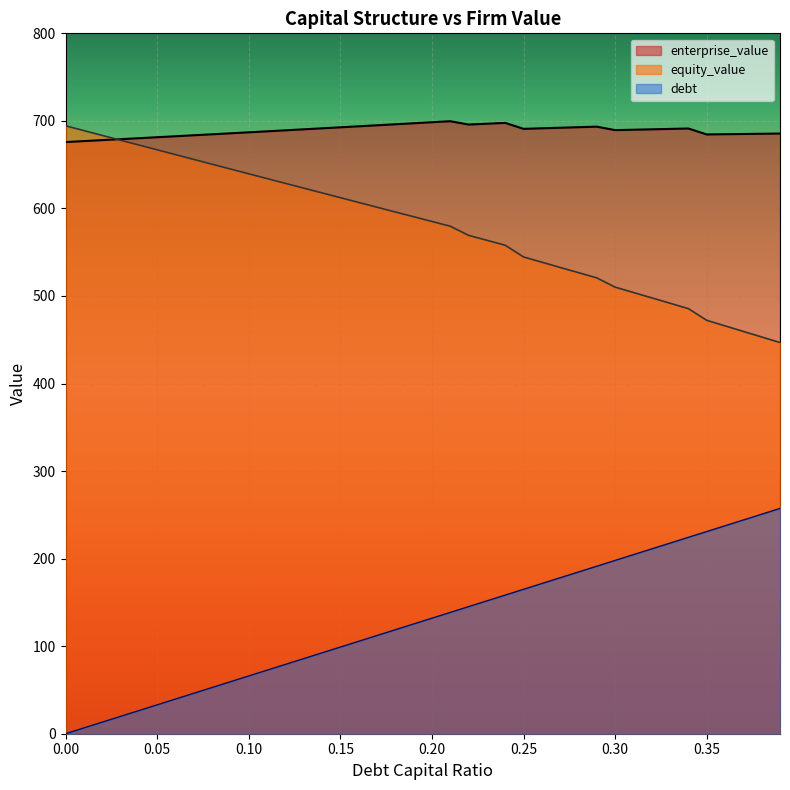

Between 0.14 and 0.32, which series saw the biggest shift?

equity_value